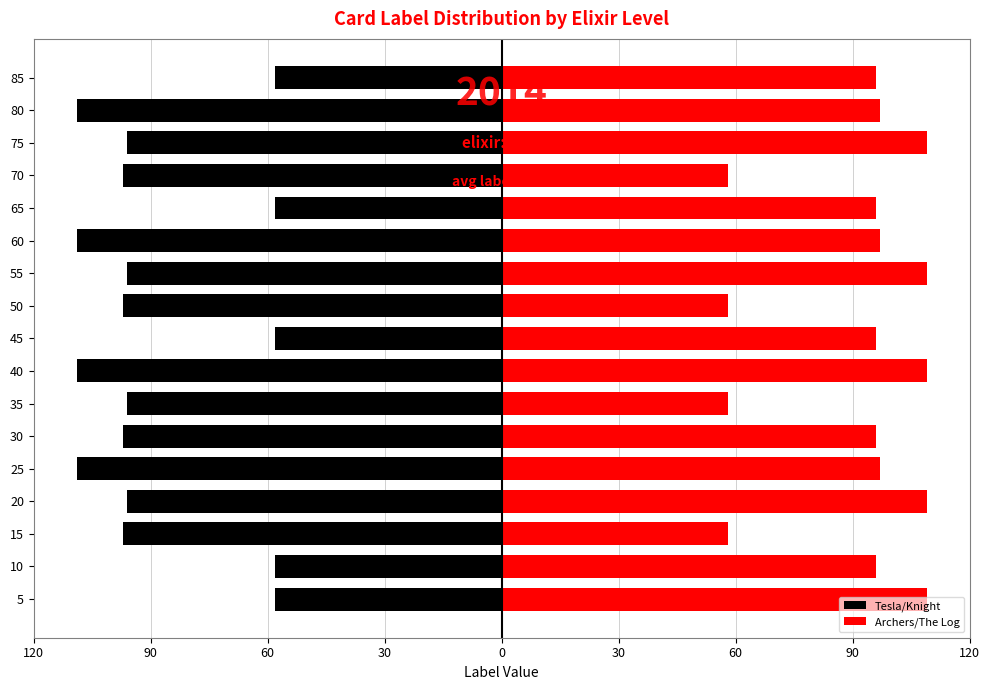

What is the greatest value displayed?

109